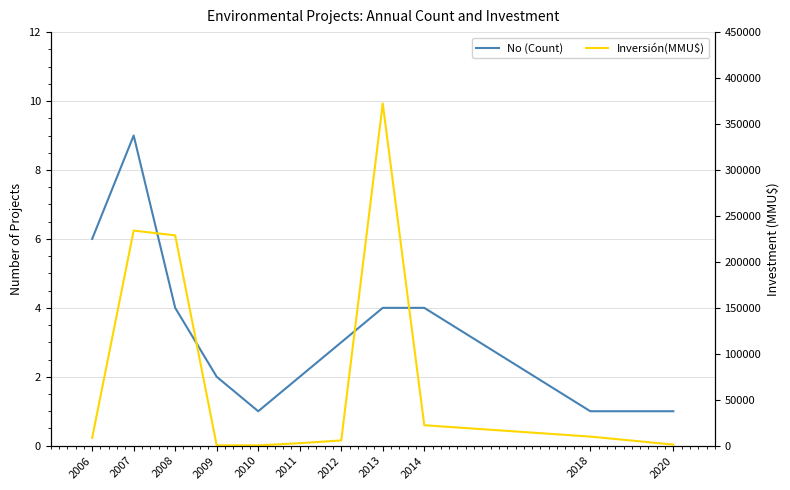

What is the smallest value displayed?

1